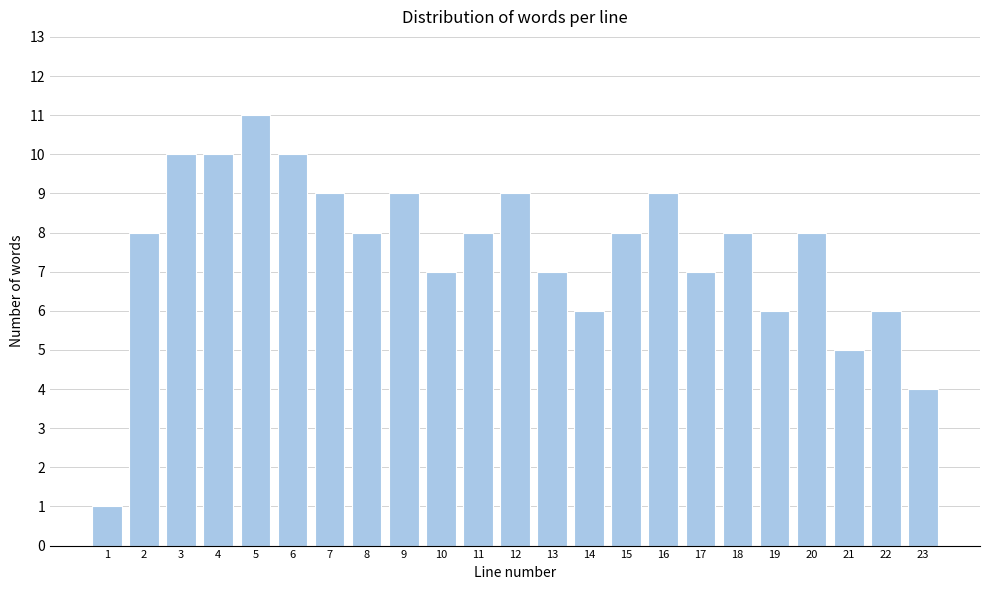

Reading left to right, transcribe all the data shown in this chart.

1	8	10	10	11	10	9	8	9	7	8	9	7	6	8	9	7	8	6	8	5	6	4